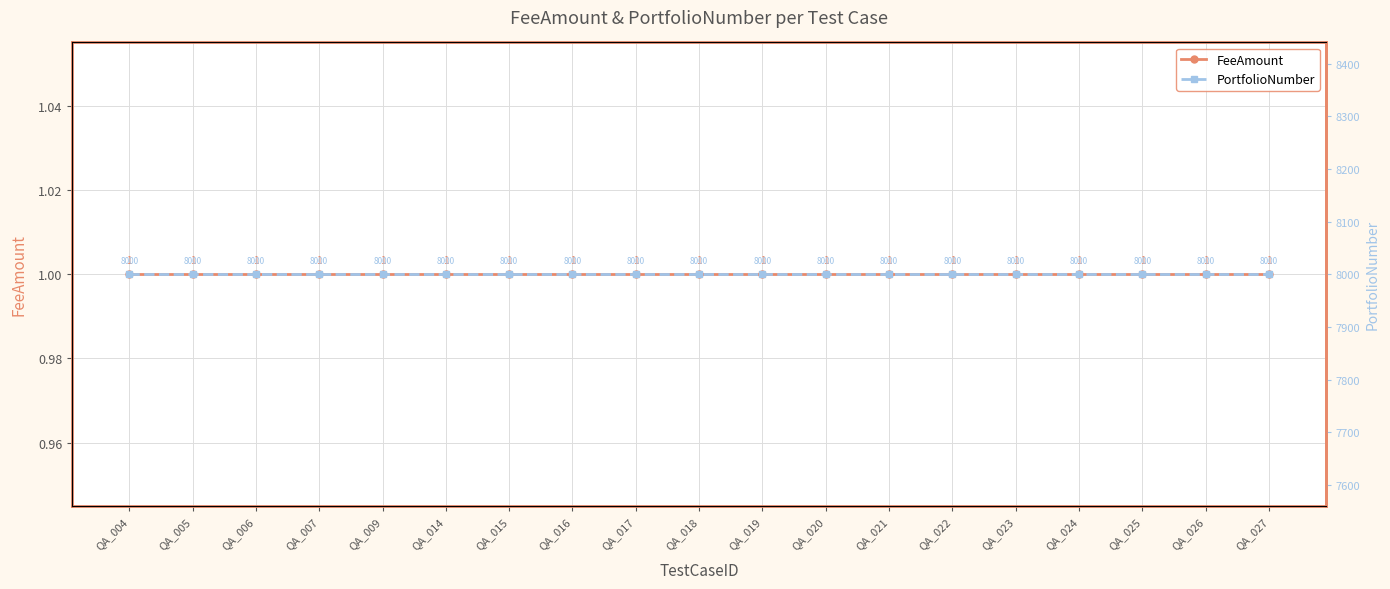

True or false: PortfolioNumber and FeeAmount intersect in this chart.

False